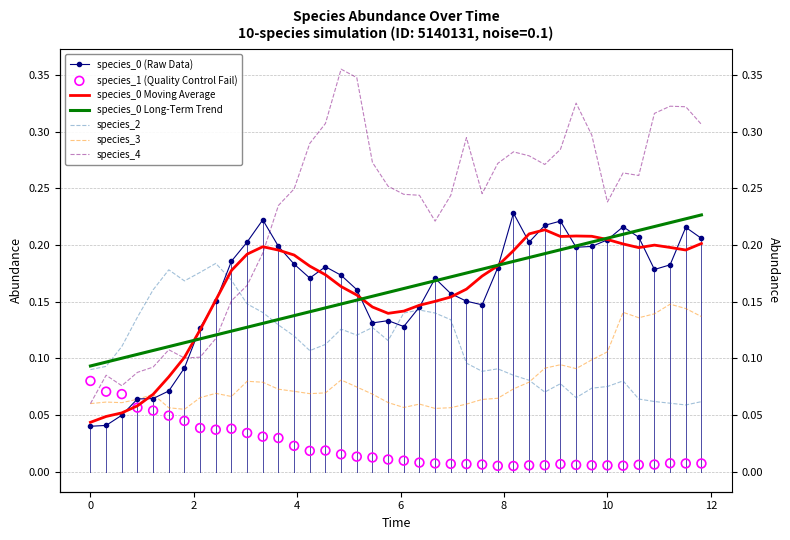

Which series has the widest spread of Y values?

species_4